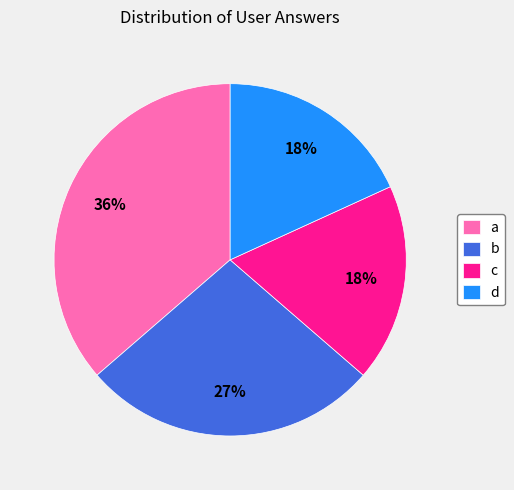

To the nearest percent, what portion does b represent?

27%